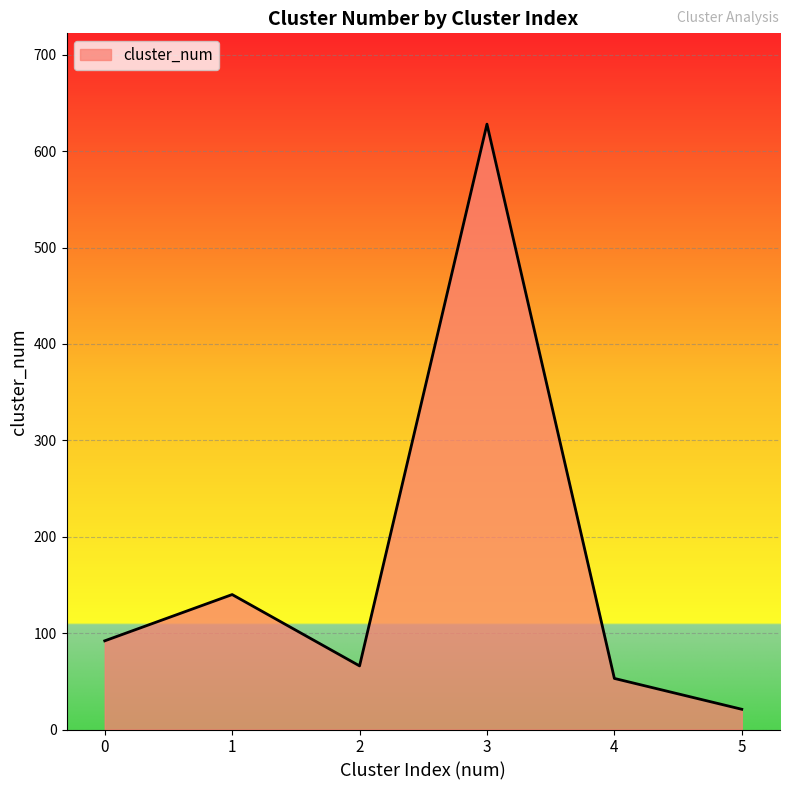

Between 5 and 1, which is larger?

1